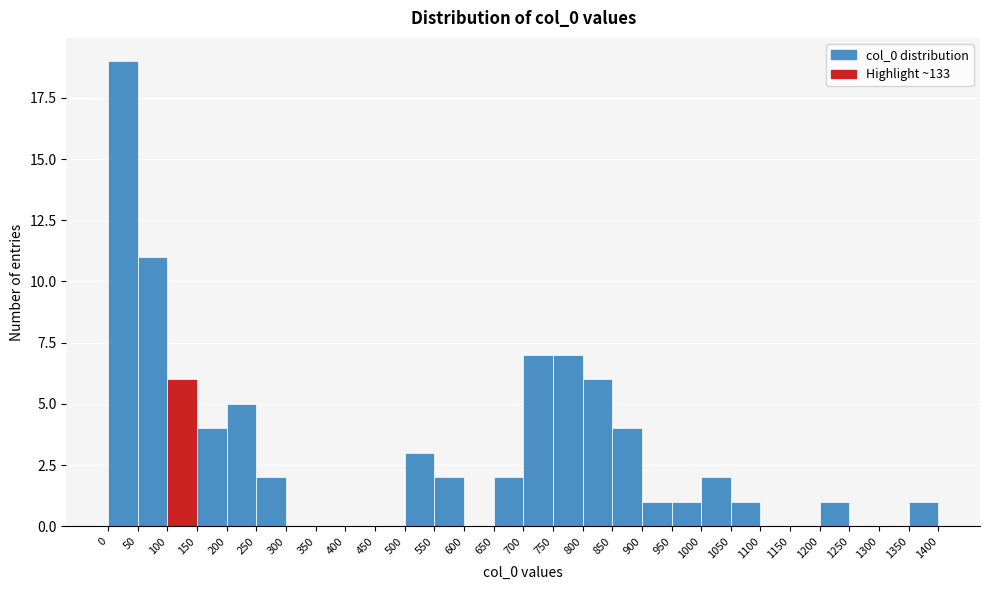

What is the height of the bar covering 750 to 800 on the x-axis? The values are not printed on the chart, so give them approximately, as read against the axis.

7